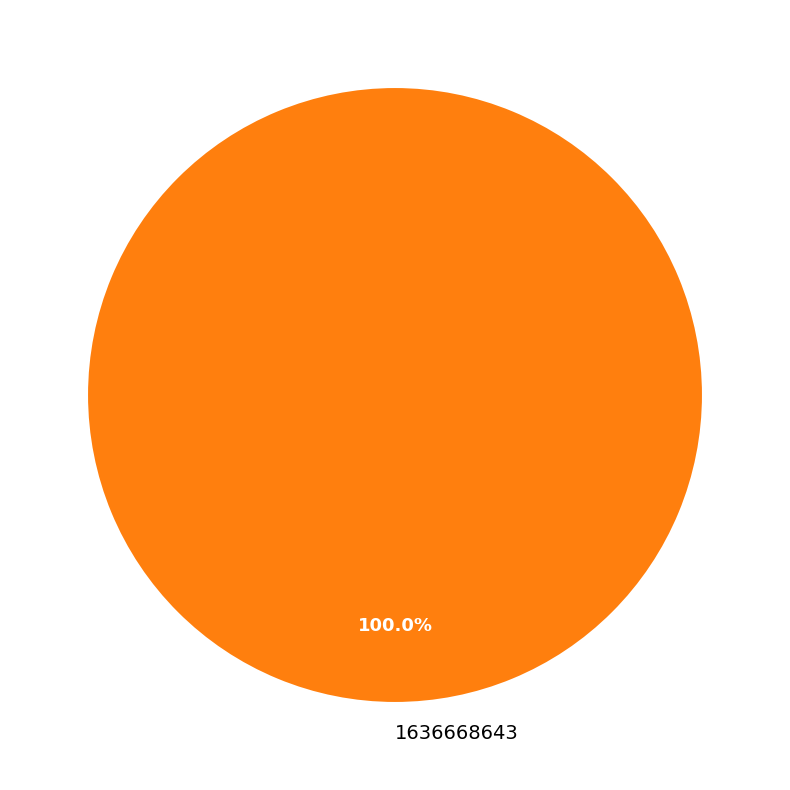

Rank the categories by value from lowest to highest.

1636668643